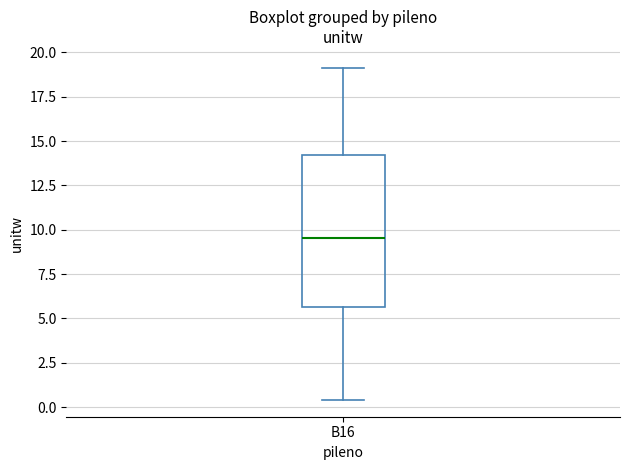

Transcribe this box plot: give where the median line is, the range the box spans, and where the two whiskers end, as read against the y-axis. The values are not printed on the chart, so give them approximately, as read against the axis.

median 9.5, box 5.5 to 14.0, whiskers 0.5 to 19.0